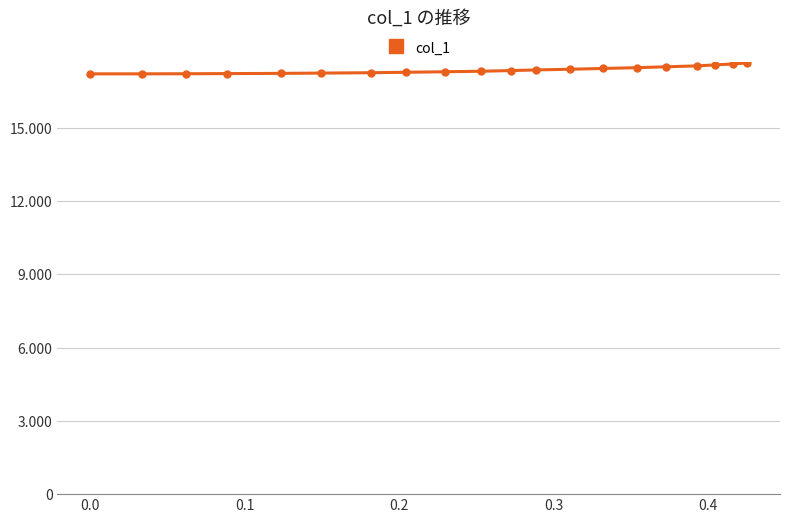

What is the difference between the second highest and minimum values?

0.4